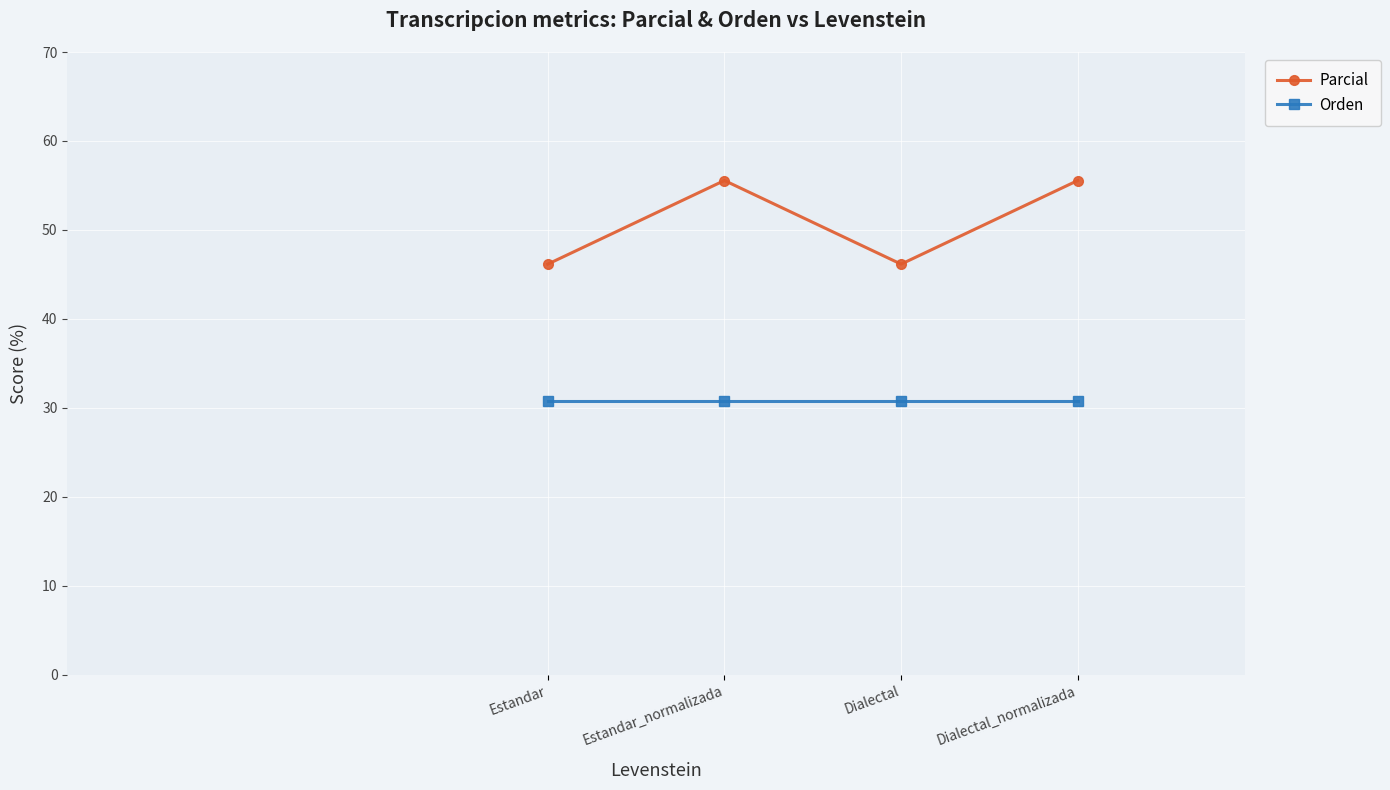

At how many categories does at least one series exceed 33?

4